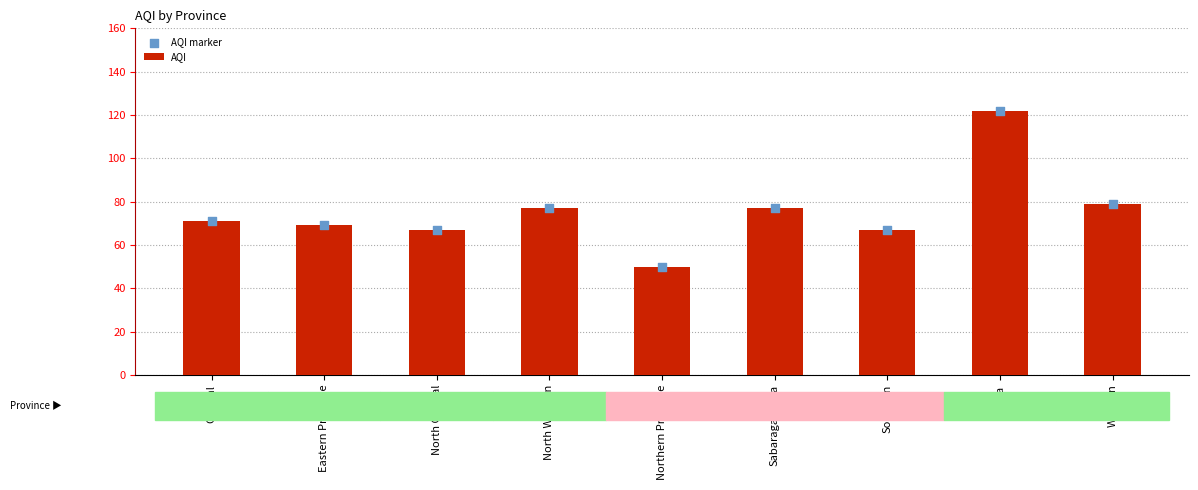

What is the total value across all series at Uva?

244